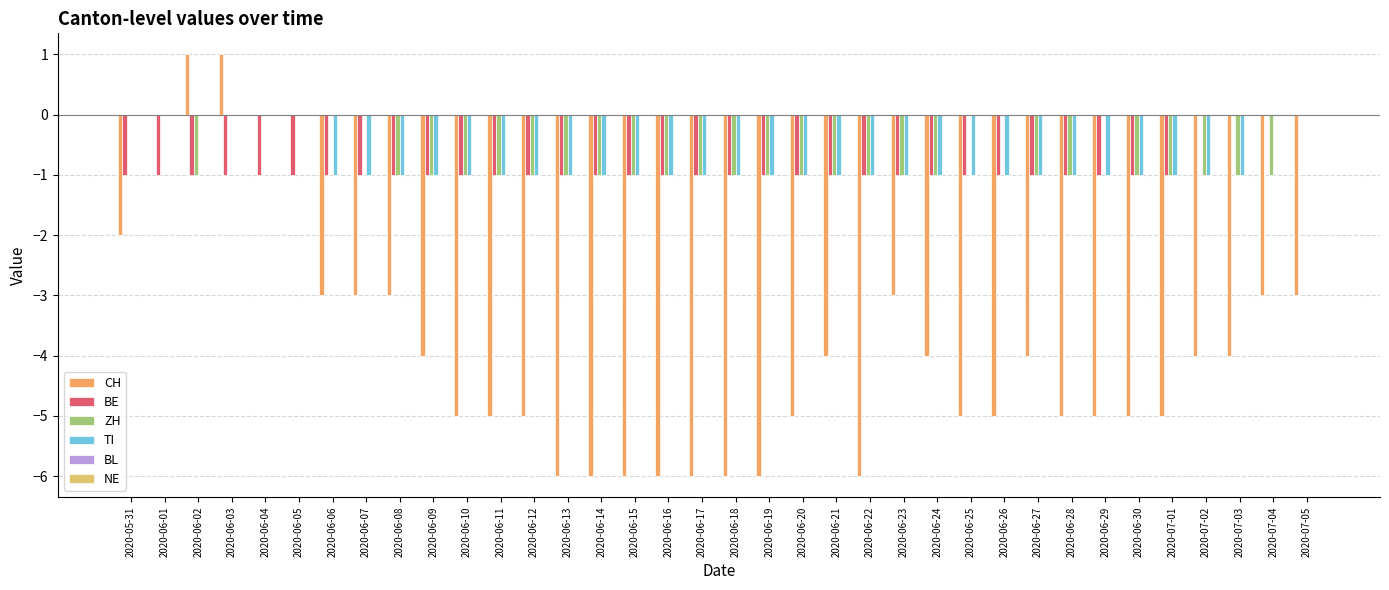

True or false: BE has a value of -1 at 2020-06-30.

True